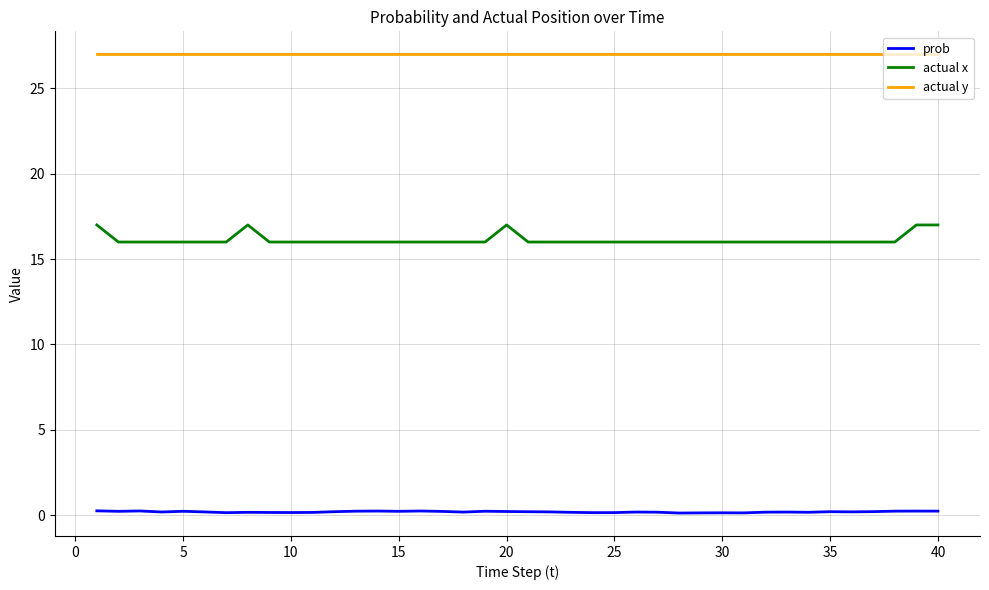

List the series in order of their peak value, lowest first.

prob, actual x, actual y